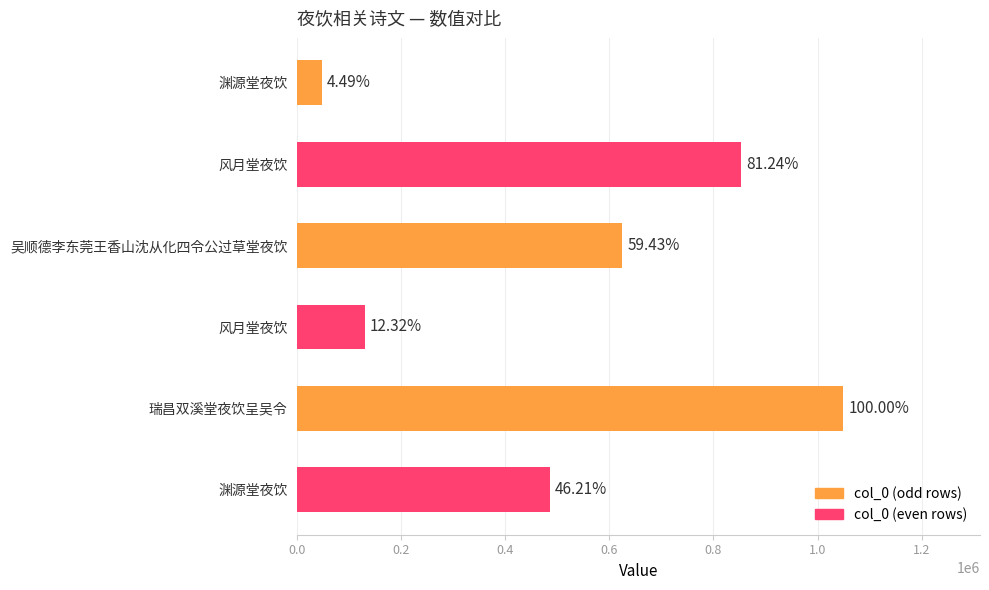

Are the bars horizontal?

Yes